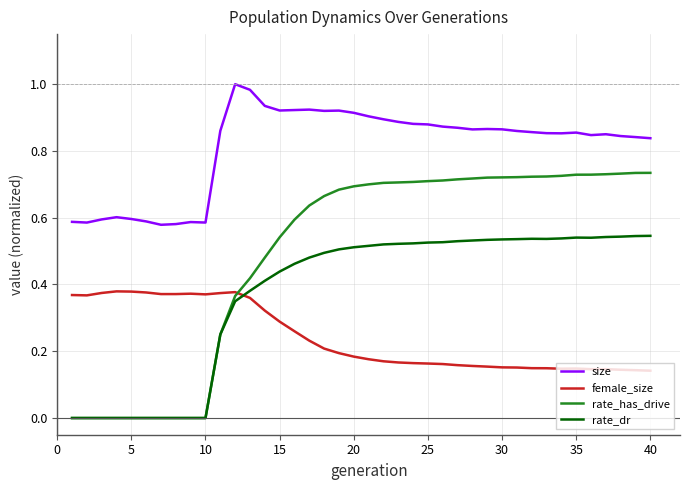

In rate_dr, how many points are higher than both neighbors (excluding endpoints)?

2